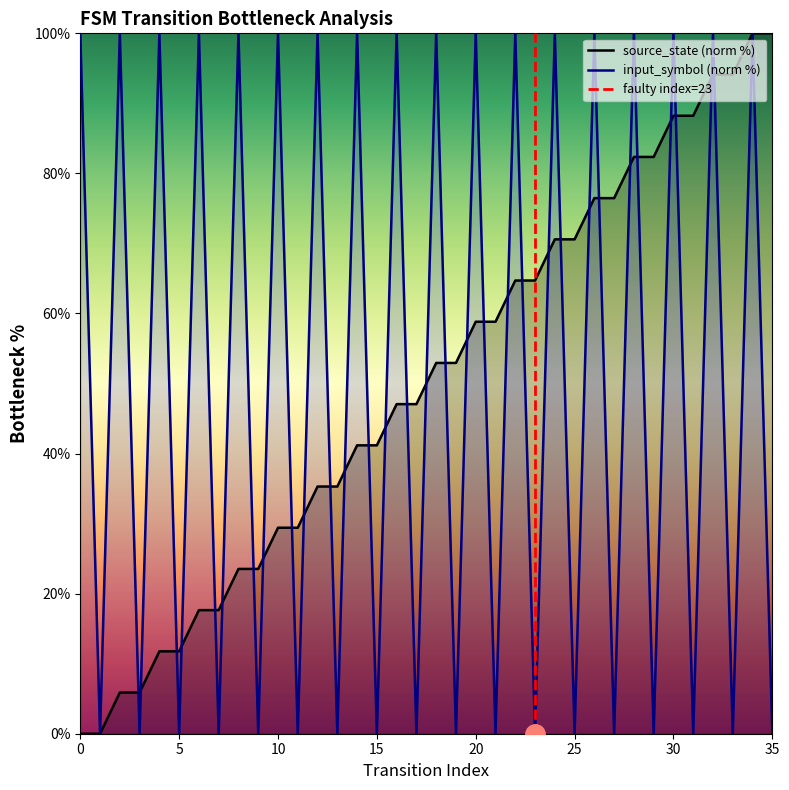

At which category is the sum across all series the highest?

34